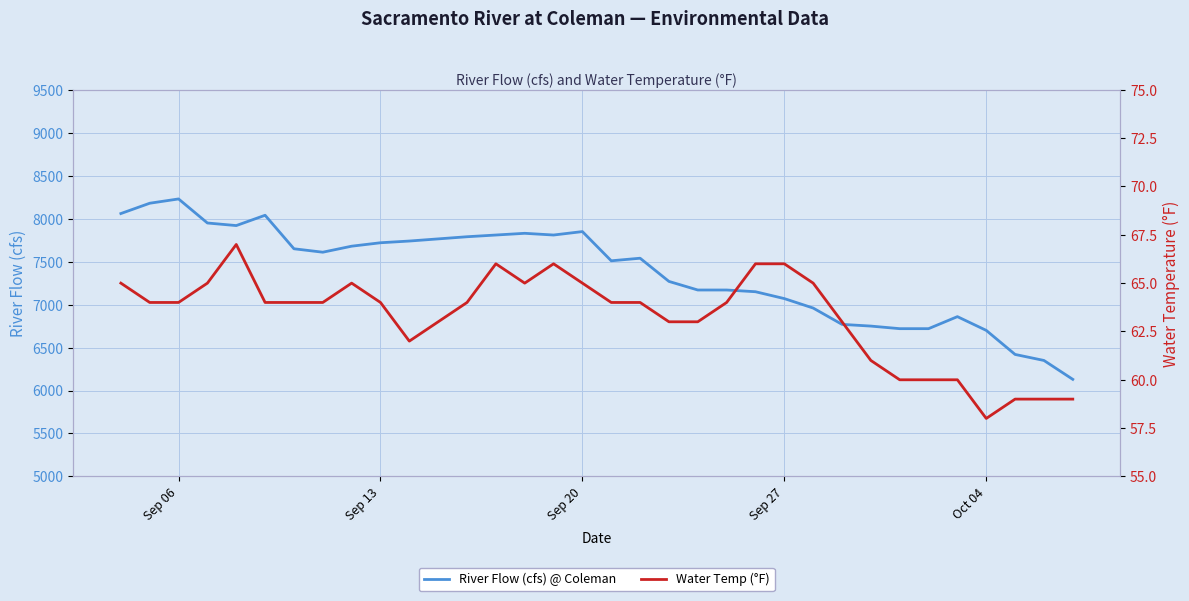

What is the maximum value for River Flow (cfs) @ Coleman?

8230